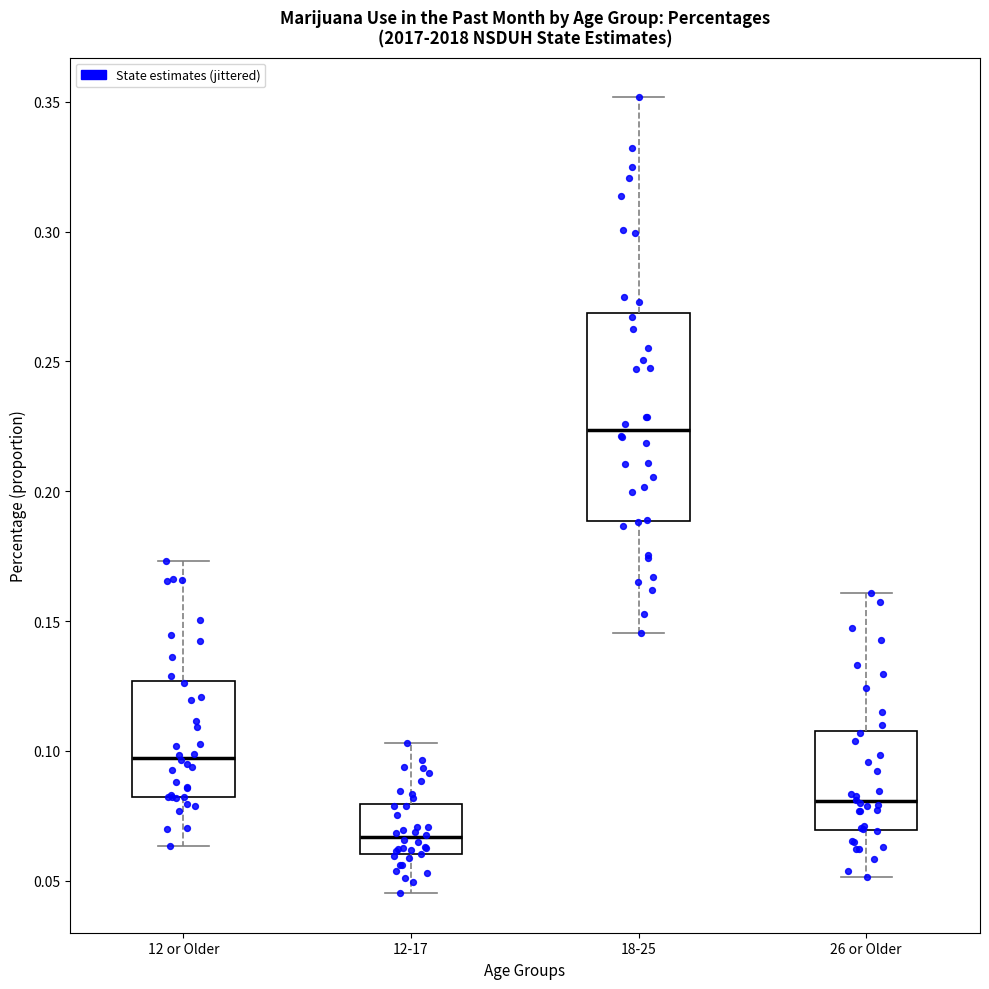

Which box has the lowest median line?

12-17